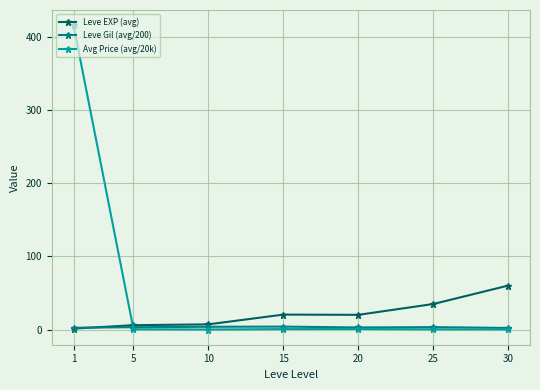

Which series has the largest range (max minus min)?

Avg Price (avg/20k)